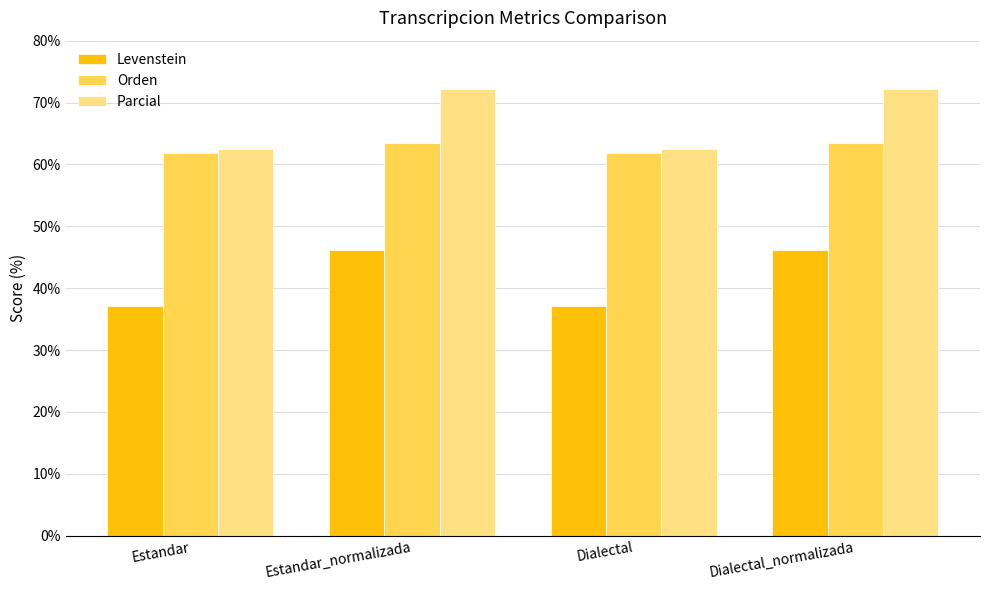

What is the spread (max minus min) of values at Dialectal_normalizada?

26.1